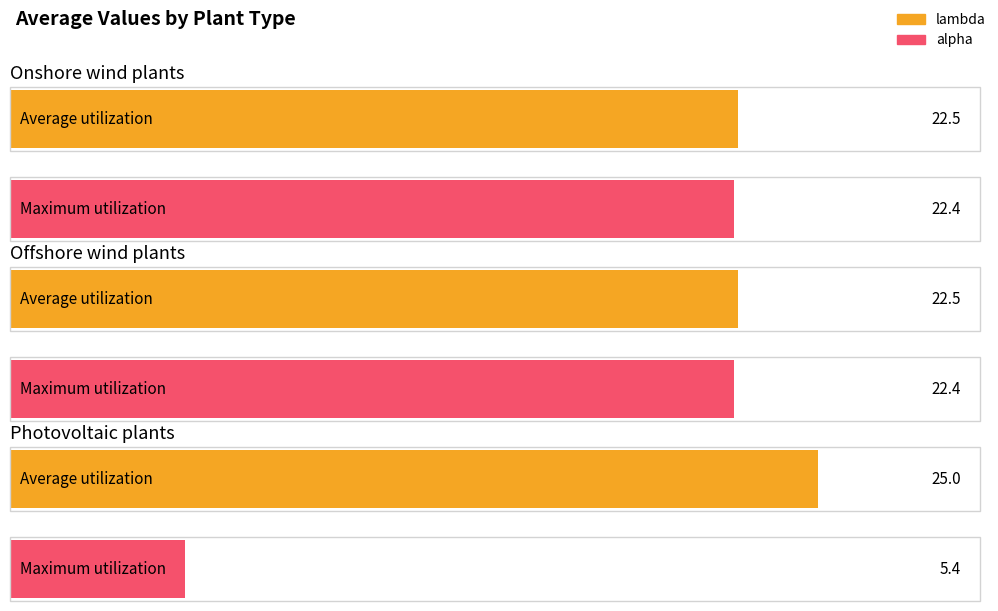

Rank the categories by alpha value from lowest to highest.

Photovoltaic plants, Onshore wind plants, Offshore wind plants